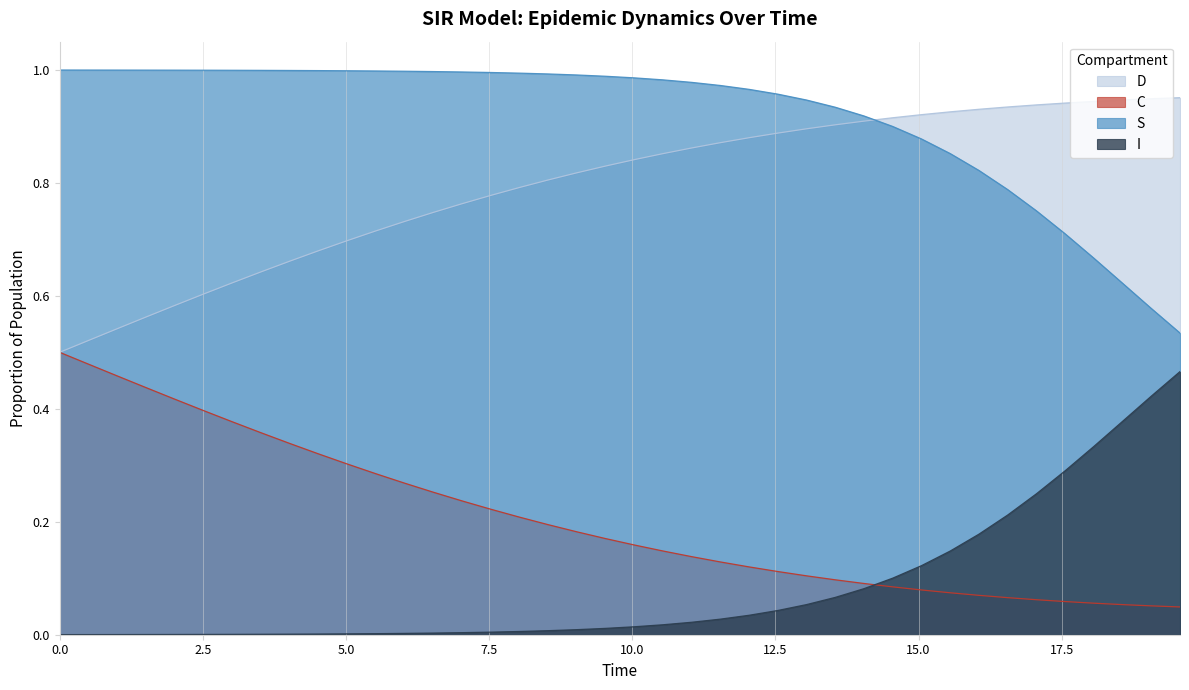

True or false: I and S intersect in this chart.

False